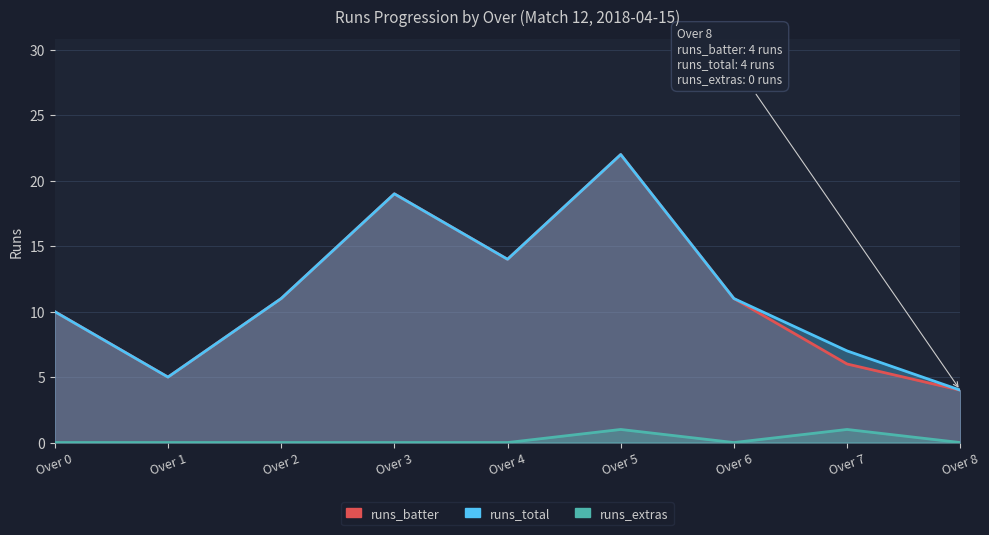

What are all the series names shown in the legend?

runs_batter, runs_total, runs_extras